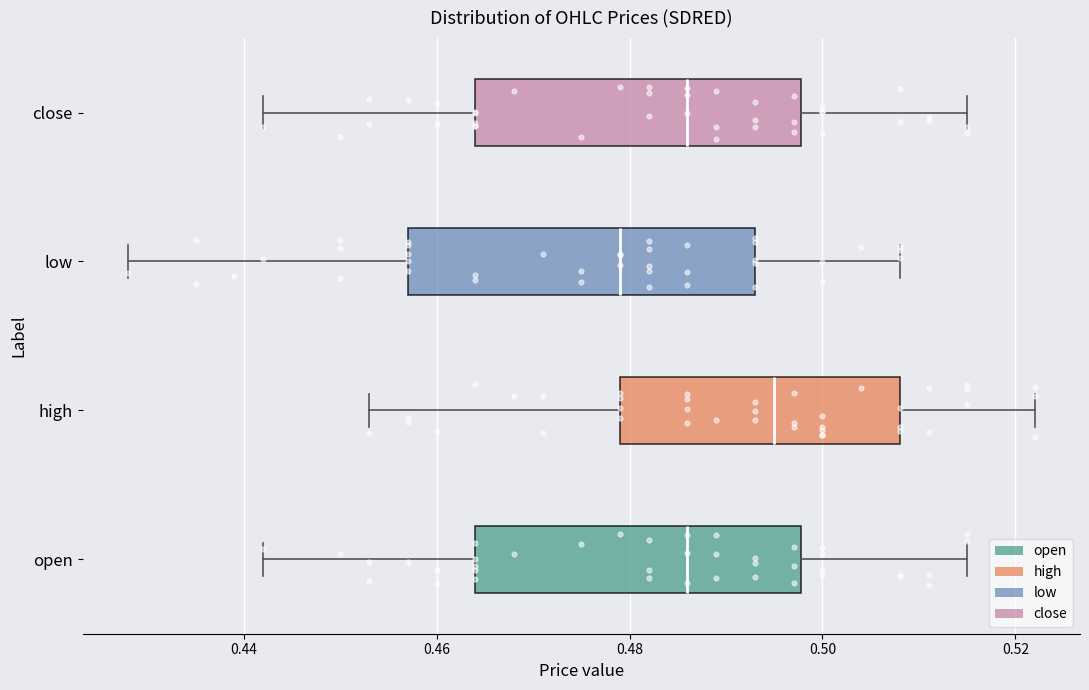

Where is the left edge of the box for open on the x-axis? The values are not printed on the chart, so give them approximately, as read against the axis.

0.464